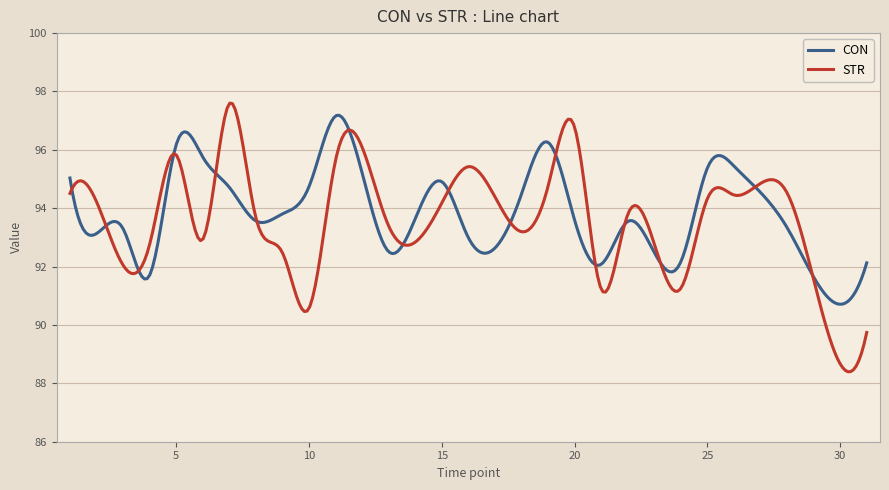

What is the highest value of the STR series?

97.6